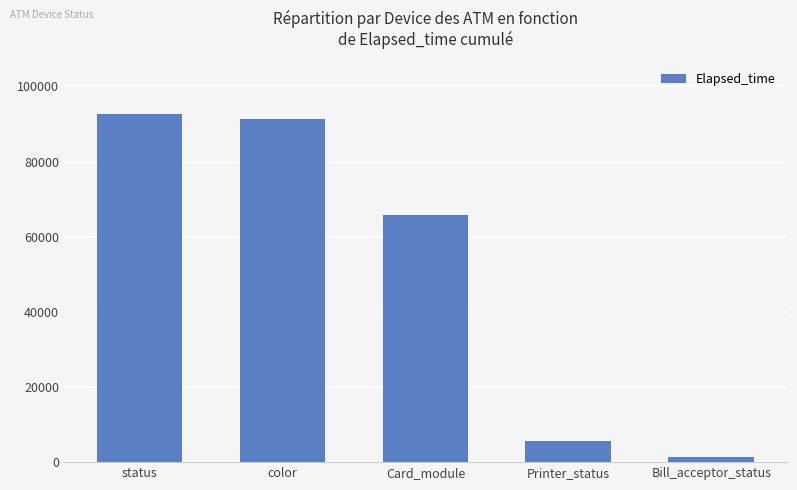

List the labels in order of value, largest first.

status, color, Card_module, Printer_status, Bill_acceptor_status